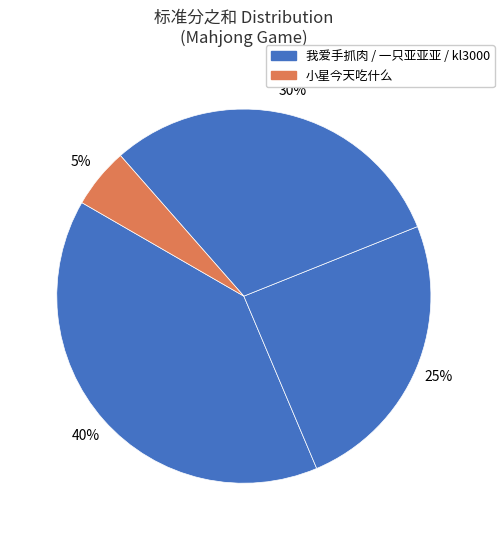

Count the number of slices in the pie.

4